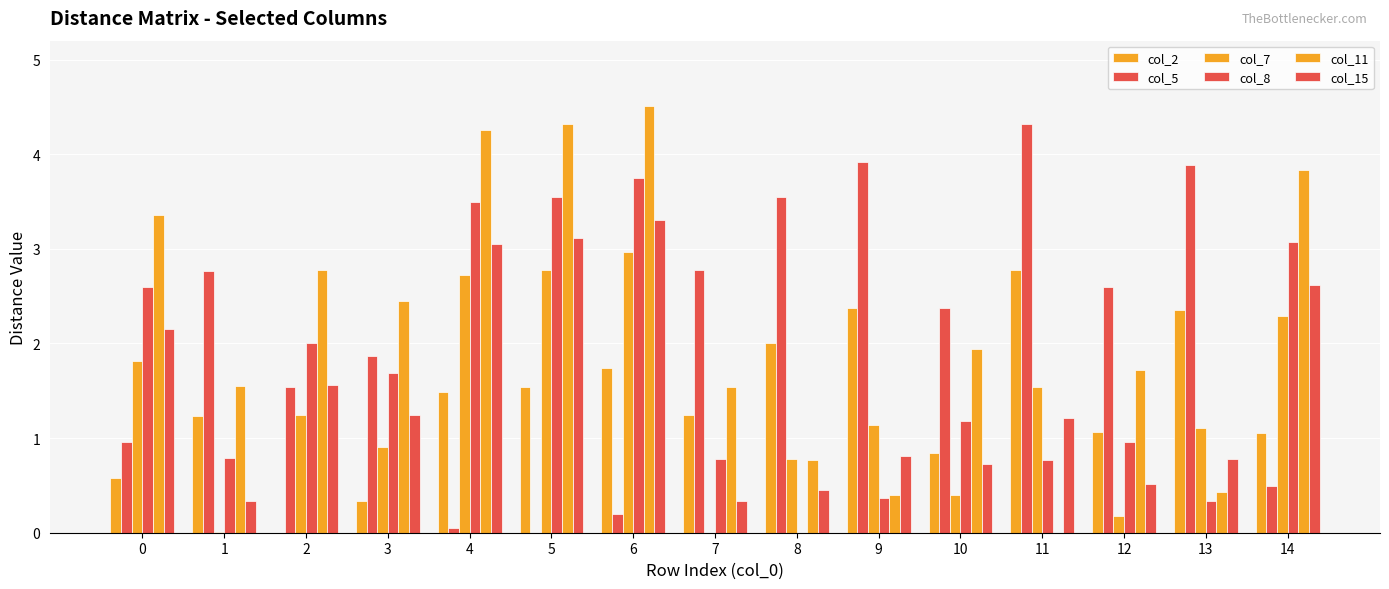

Which series has the largest range (max minus min)?

col_11